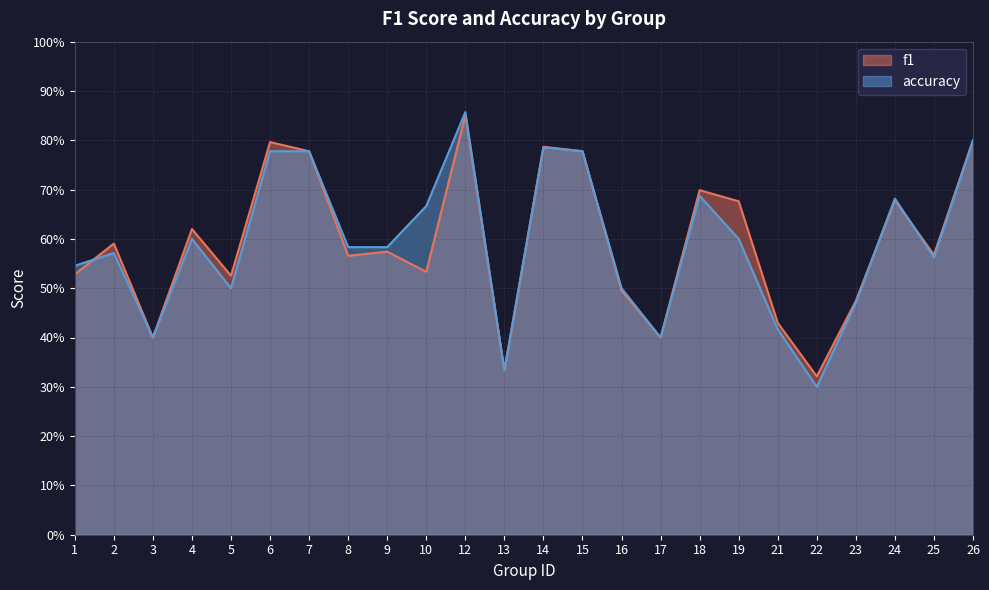

At which category is the sum across all series the highest?

12